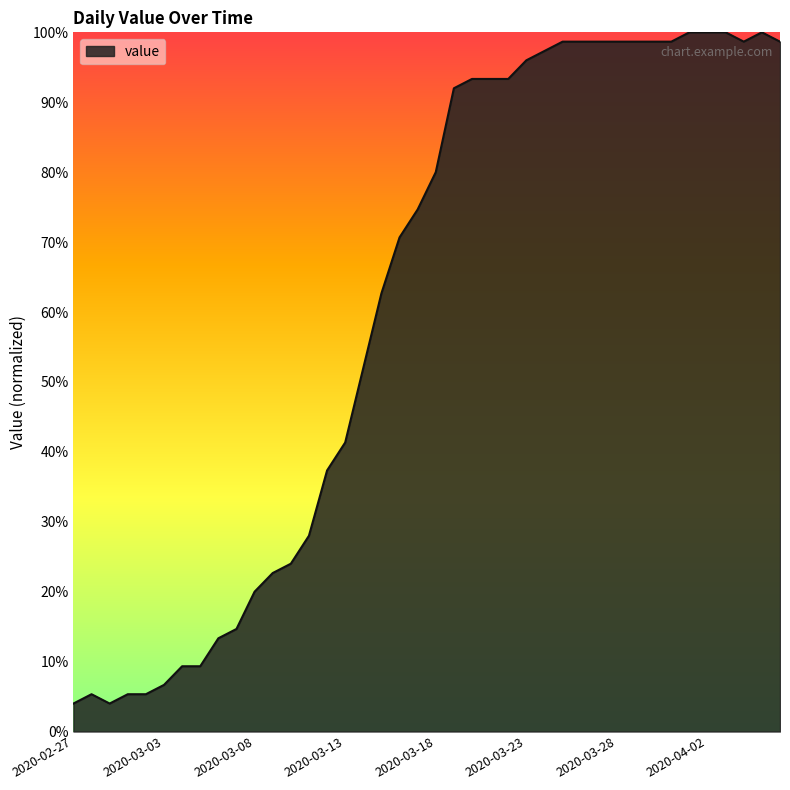

What is the smallest value displayed?

4.0